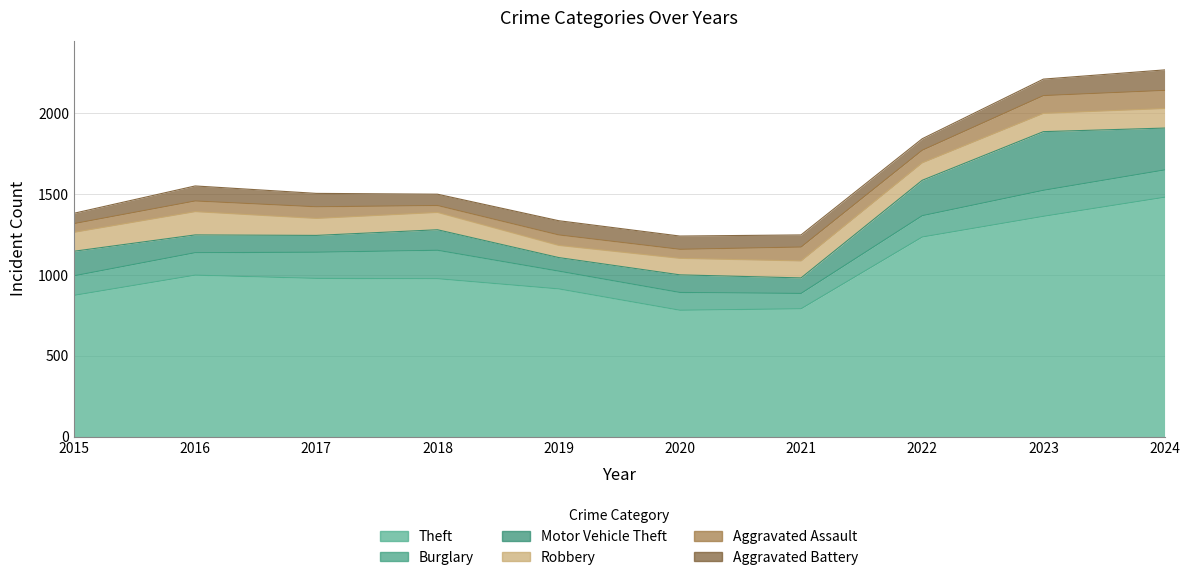

True or false: Theft and Burglary intersect in this chart.

False